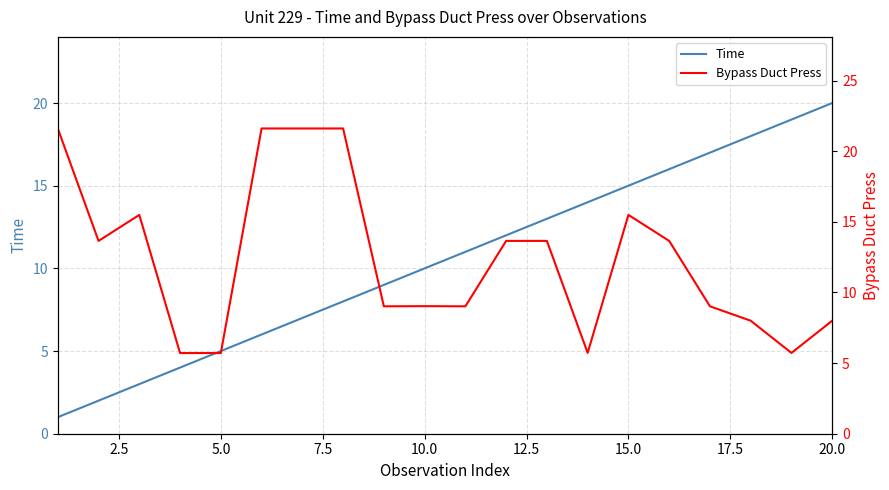

Reading right to left, extract all data points from this chart.

Time: 20.0	19.0	18.0	17.0	16.0	15.0	14.0	13.0	12.0	11.0	10.0	9.0	8.0	7.0	6.0	5.0	4.0	3.0	2.0	1.0
Bypass Duct Press: 8.0	5.7	8.0	9.0	13.7	15.5	5.7	13.7	13.7	9.0	9.0	9.0	21.6	21.6	21.6	5.7	5.7	15.5	13.7	21.6